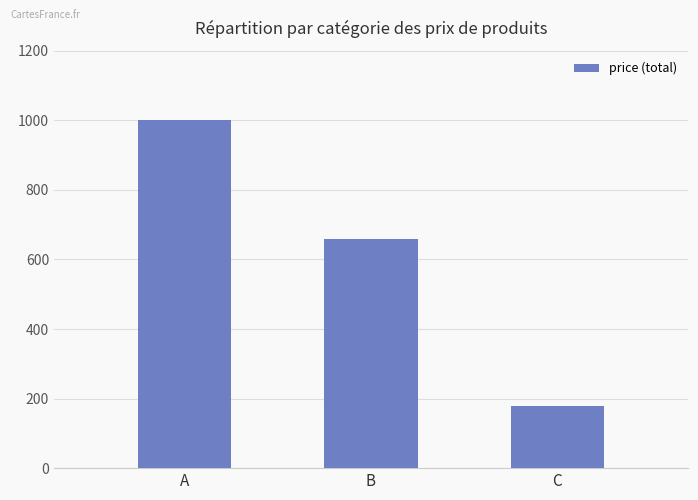

What is the value of the 1st bar from the left?

1000